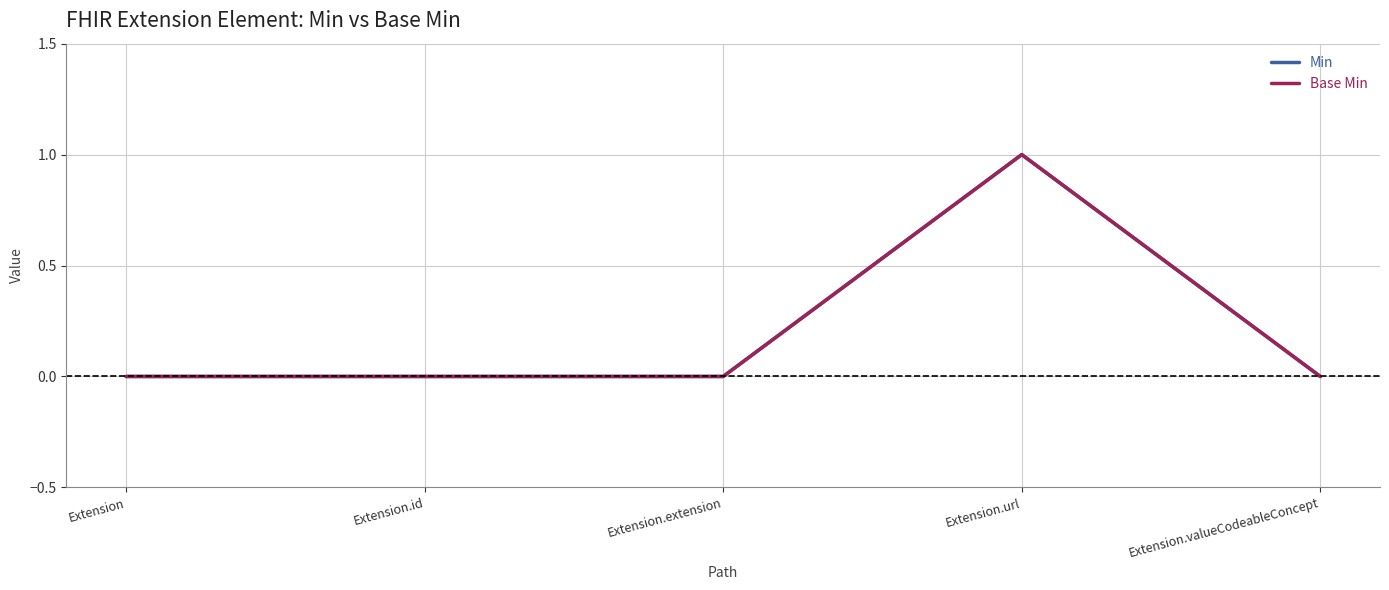

What is the approximate value of Min at Extension.url?

1